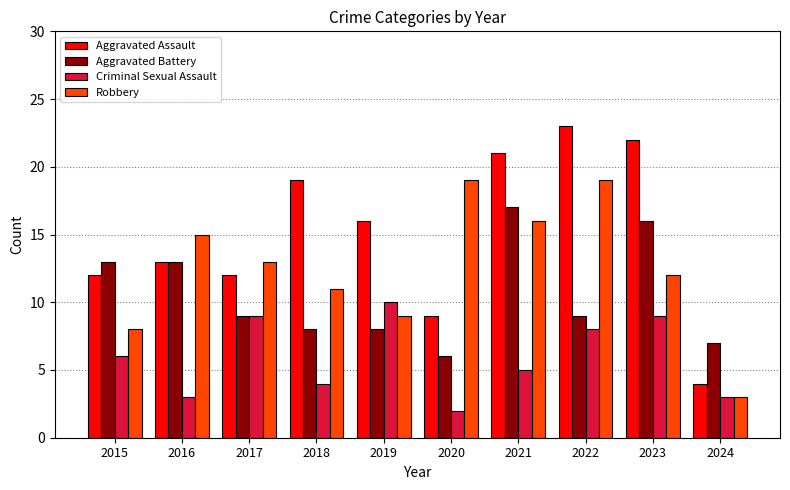

What is the value of the Aggravated Battery bar at the 1st from the left?

13